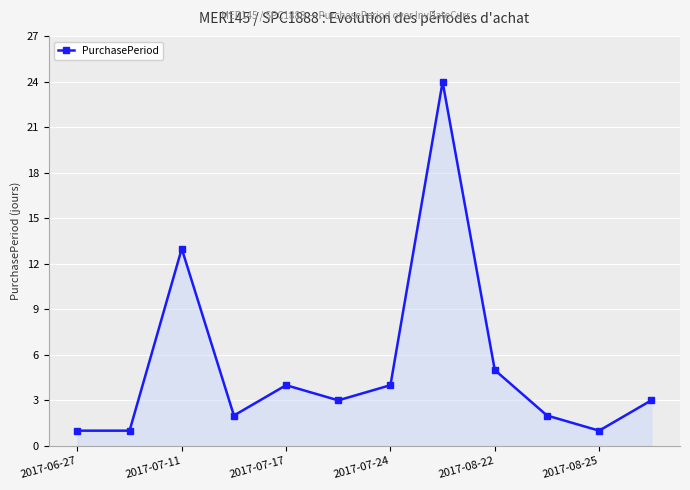

What is the maximum value shown in the chart?

24